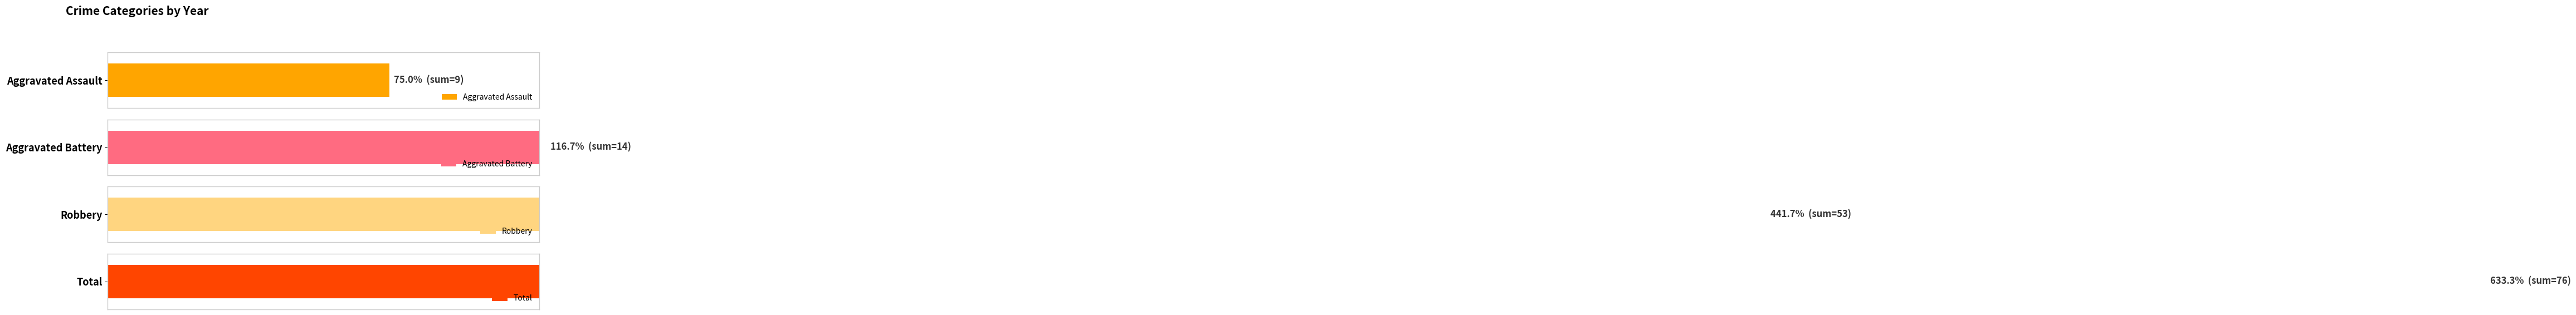

True or false: Robbery has a value of 11 at 2015.

False